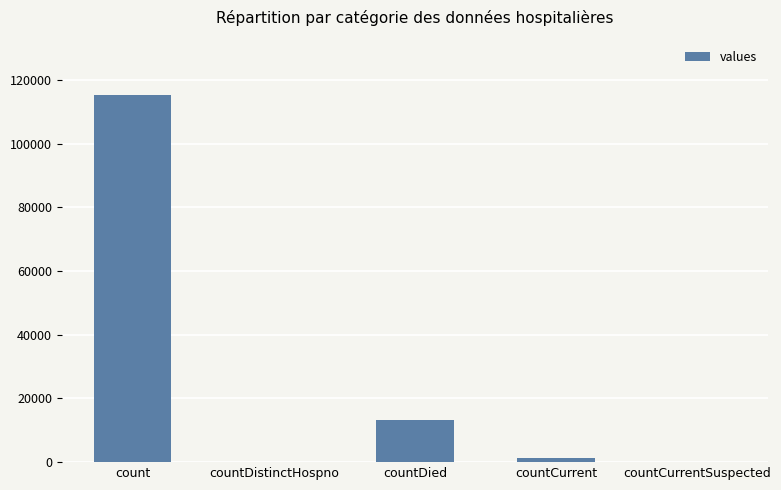

What is the sum of all values?

130105